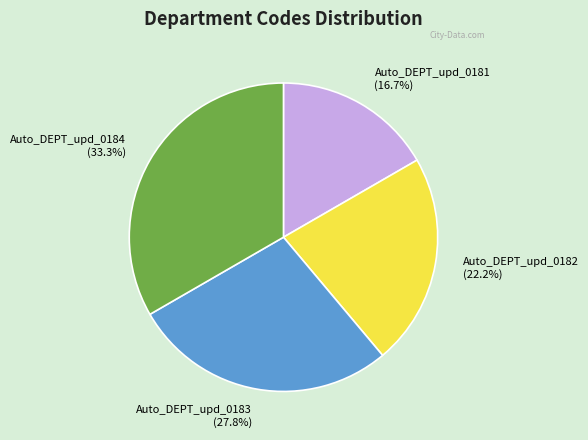

To the nearest percent, what is the difference between the largest and smallest slice percentages?

17%